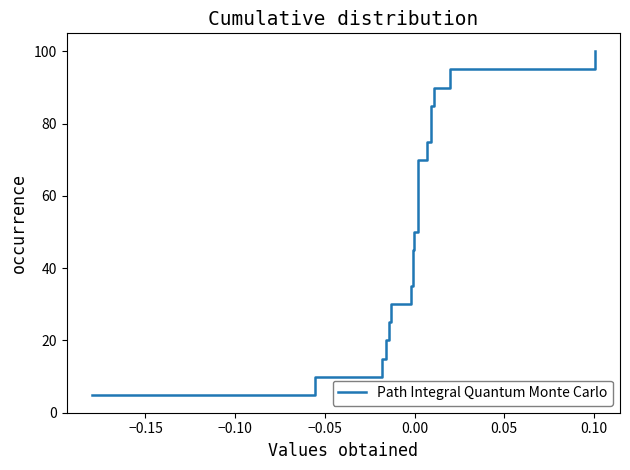

What is the greatest value displayed?

100.0